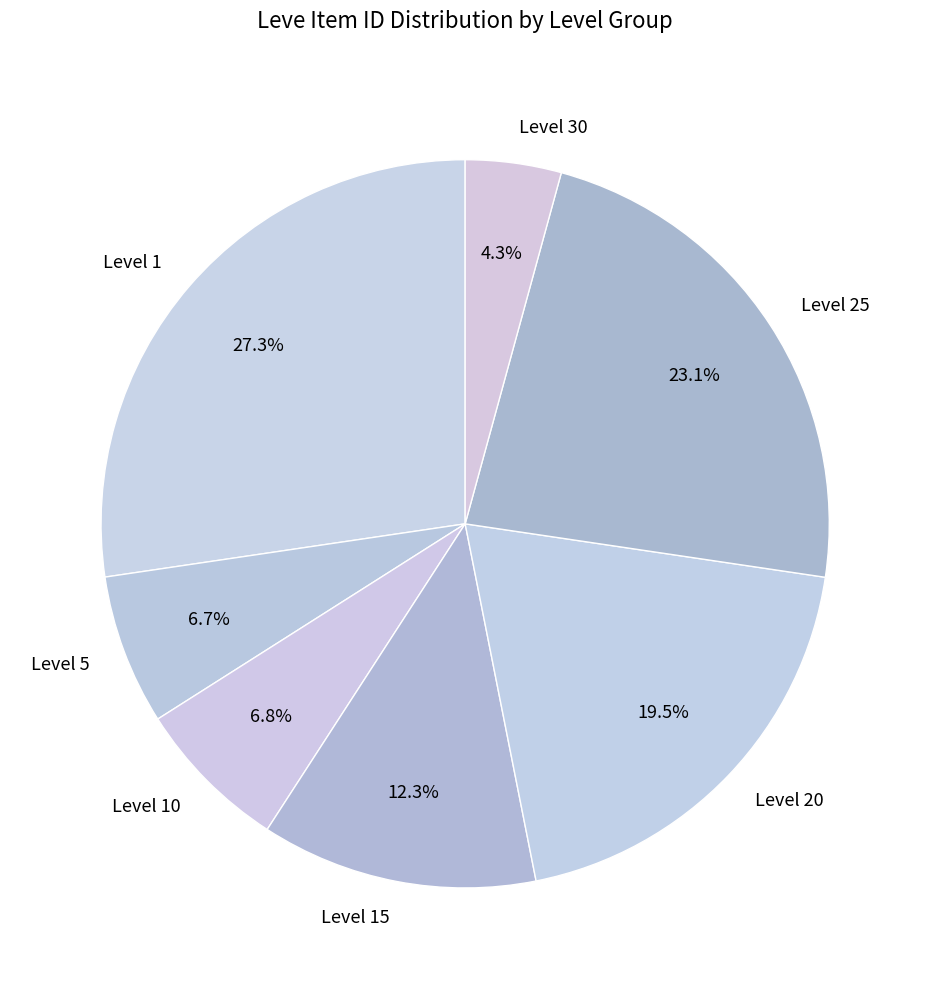

Count the number of slices in the pie.

7